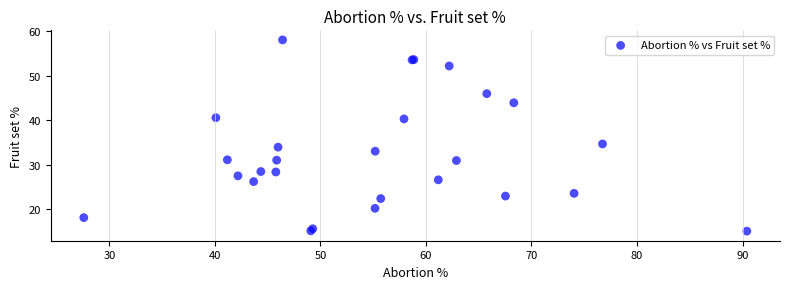

What Y value in the scatter plot is closest to 36?

34.7